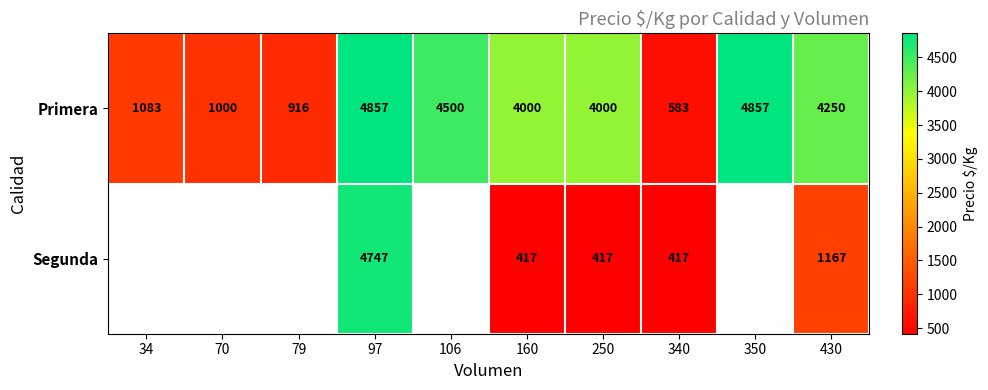

Between 350 and 250, which is larger?

350